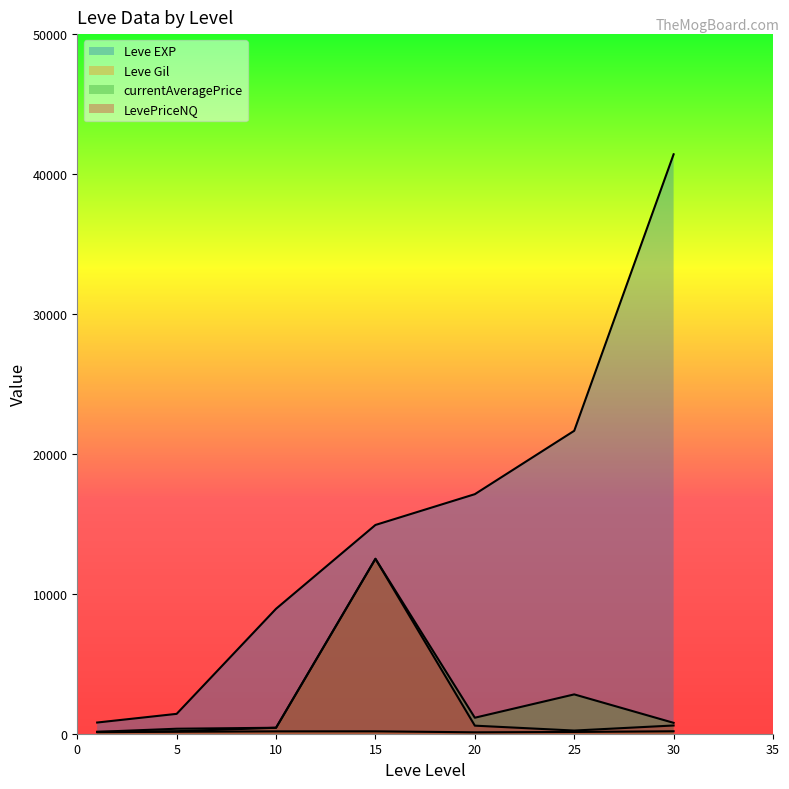

How many lines are shown in the chart?

4